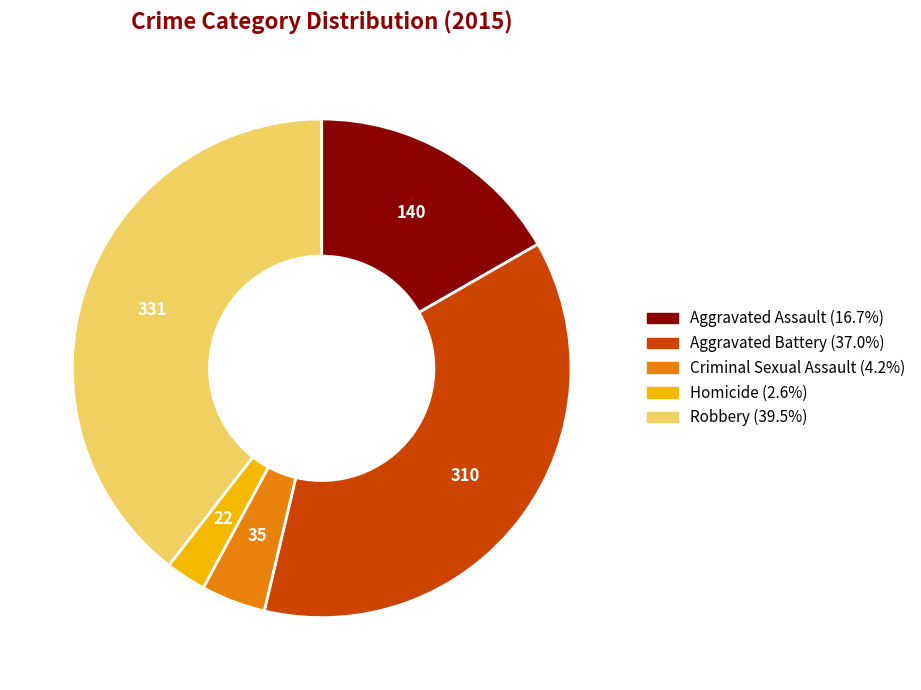

Which category has the smallest portion of the pie?

Homicide